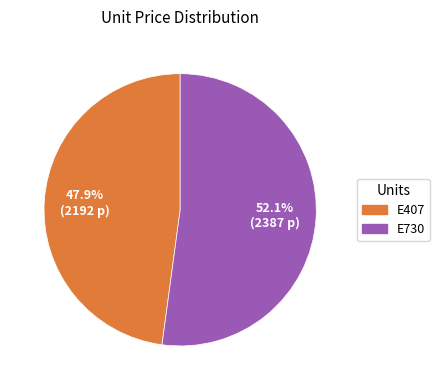

Approximately how many times larger is the value at E407 compared to E730?

0.9